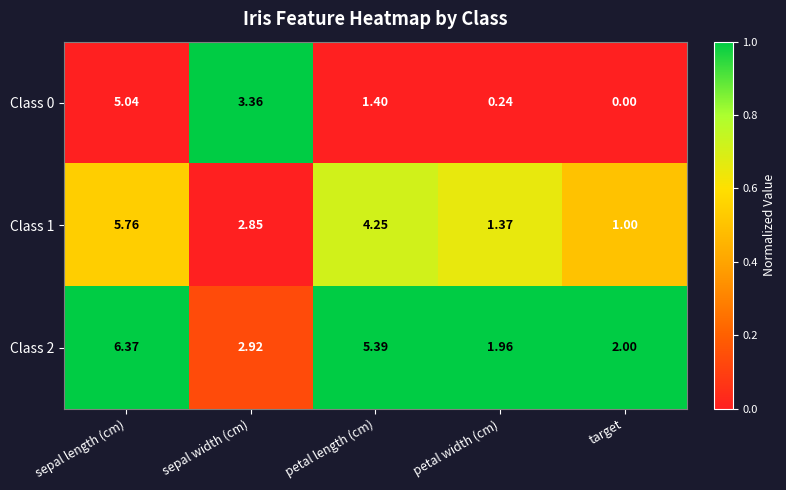

At sepal length (cm), list the series in order from smallest to largest.

Class 0, Class 1, Class 2